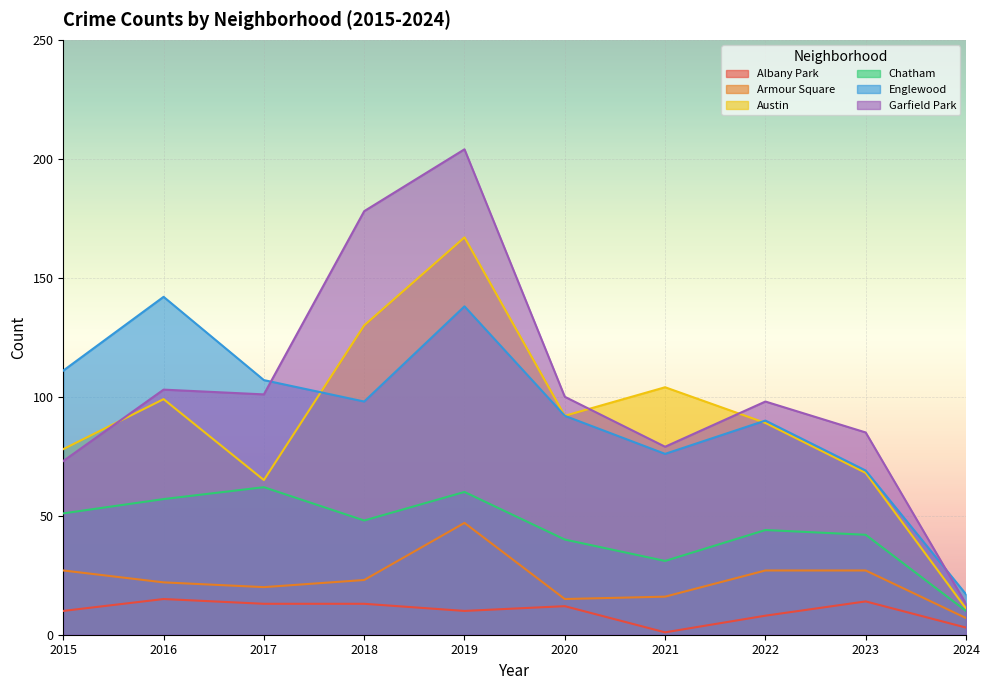

What is the value of the Armour Square point at the 10th from the left?

7